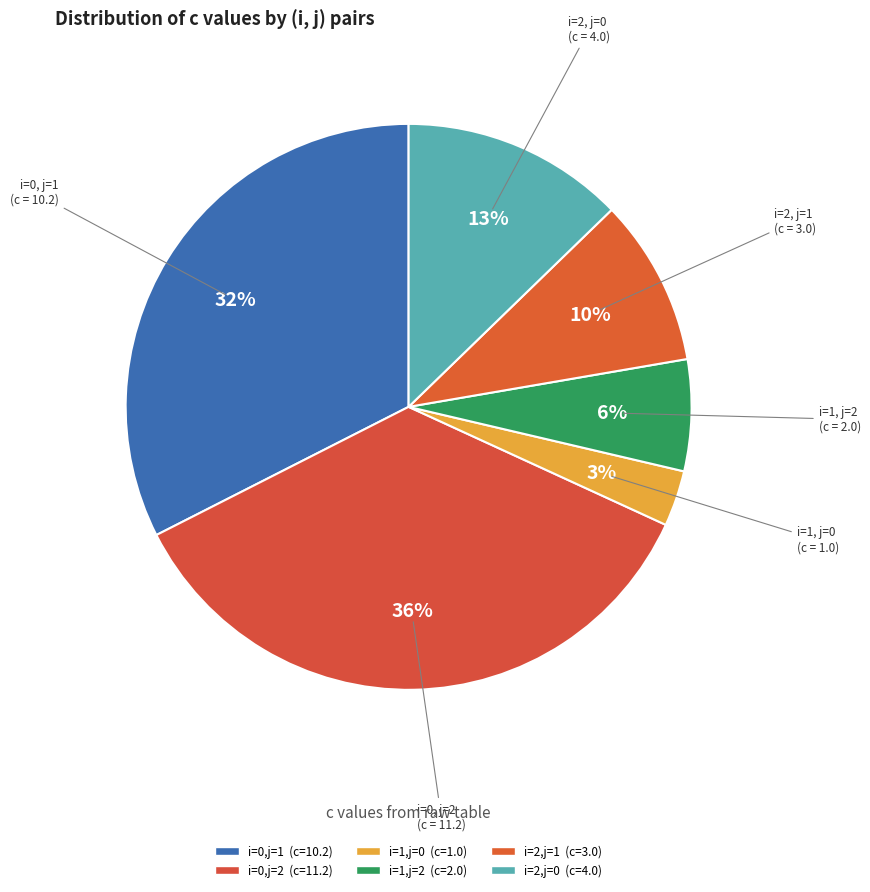

Does i=2,j=0 represent more than half of the total?

No